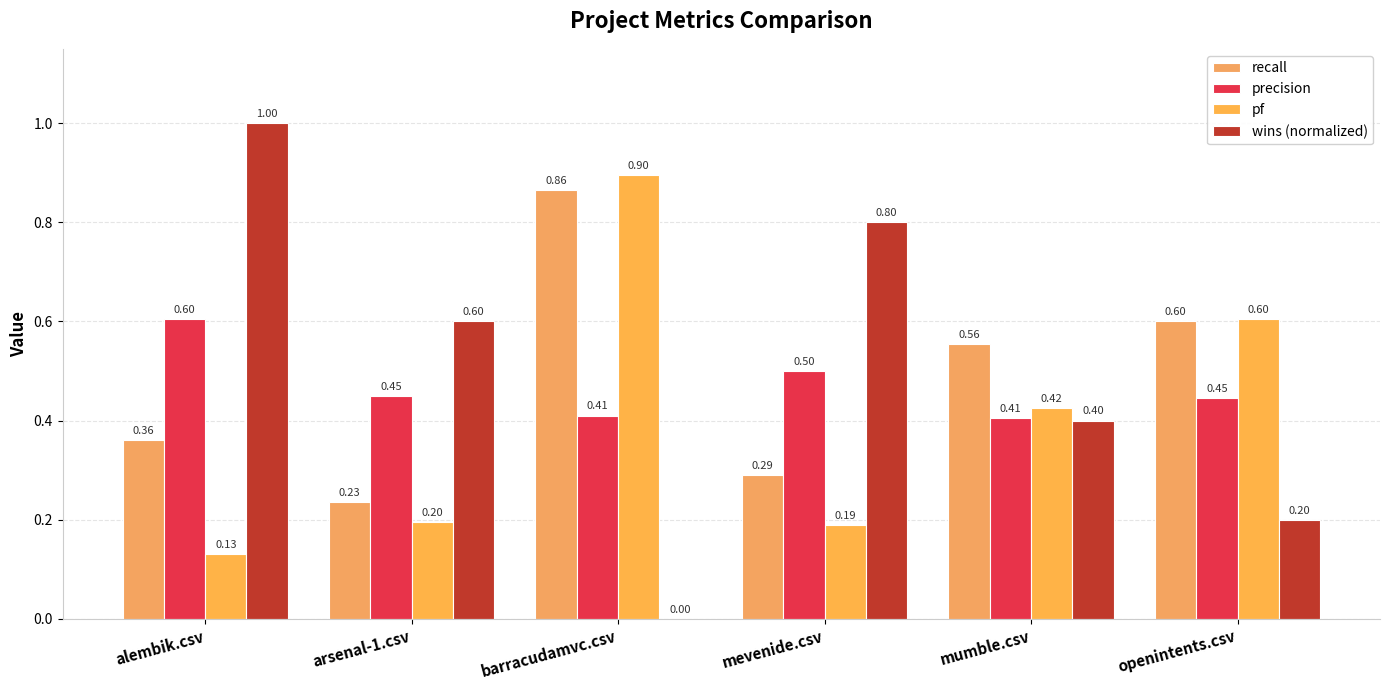

Is it true that recall equals 0.7 at mumble.csv?

False